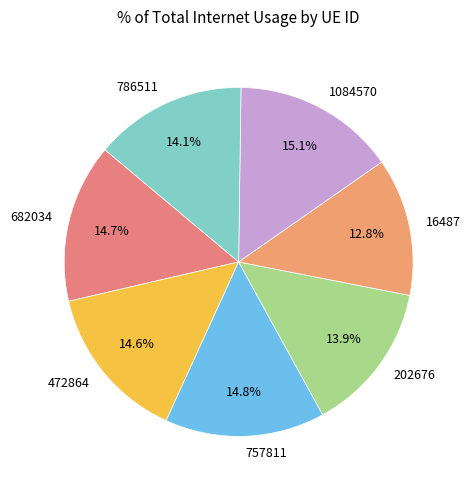

Does 202676 represent more than half of the total?

No